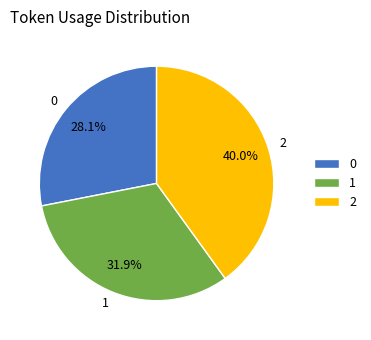

How many segments does this pie chart have?

3